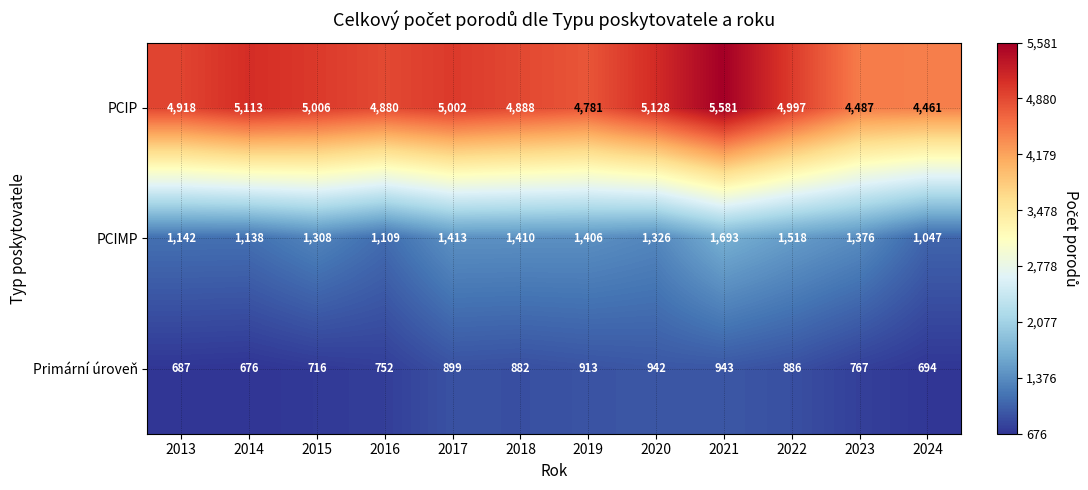

Read the Primární úroveň value at 2023, to the nearest 5.

765